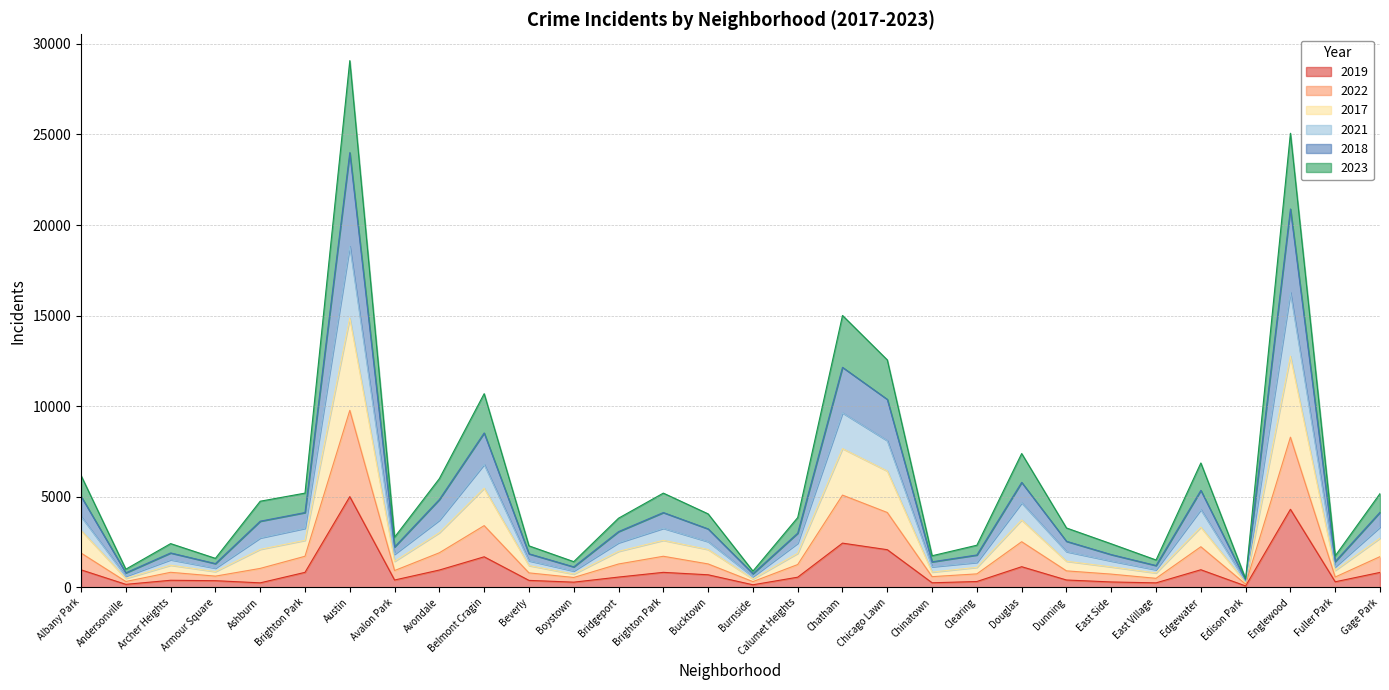

How many data points in 2019 are above 561?

14